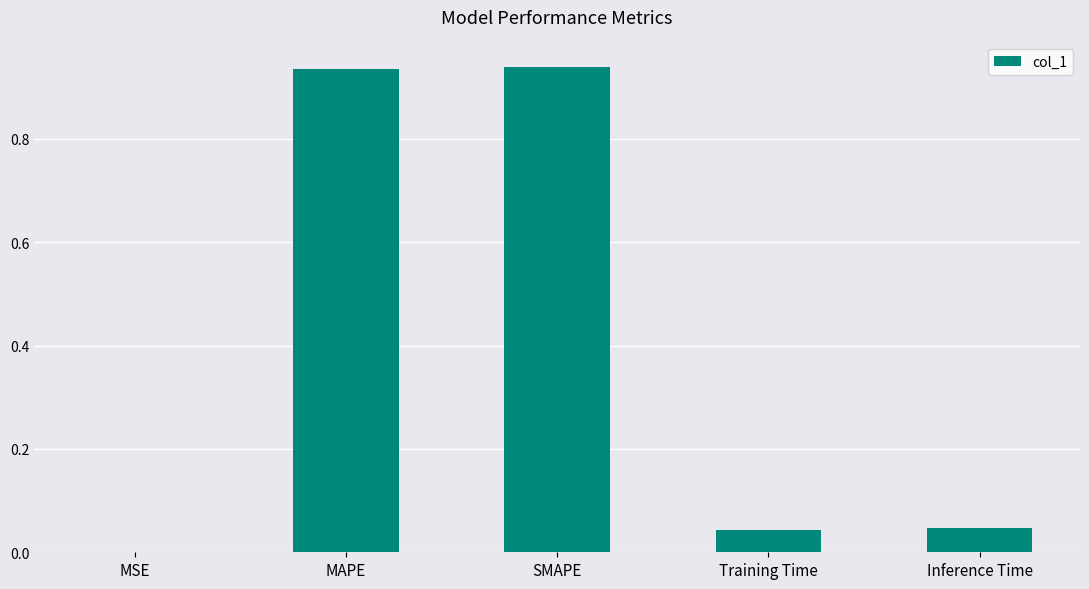

The value at MSE is 0.0. True or false?

True